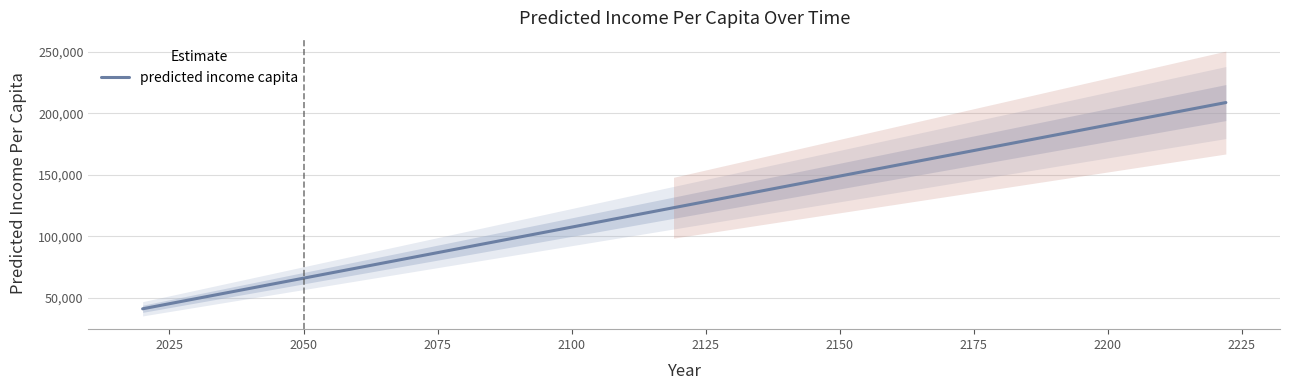

Reading left to right, list all the values displayed in this chart.

41288.7	42117.2	49573.3	57858.0	123306.7	208638.6